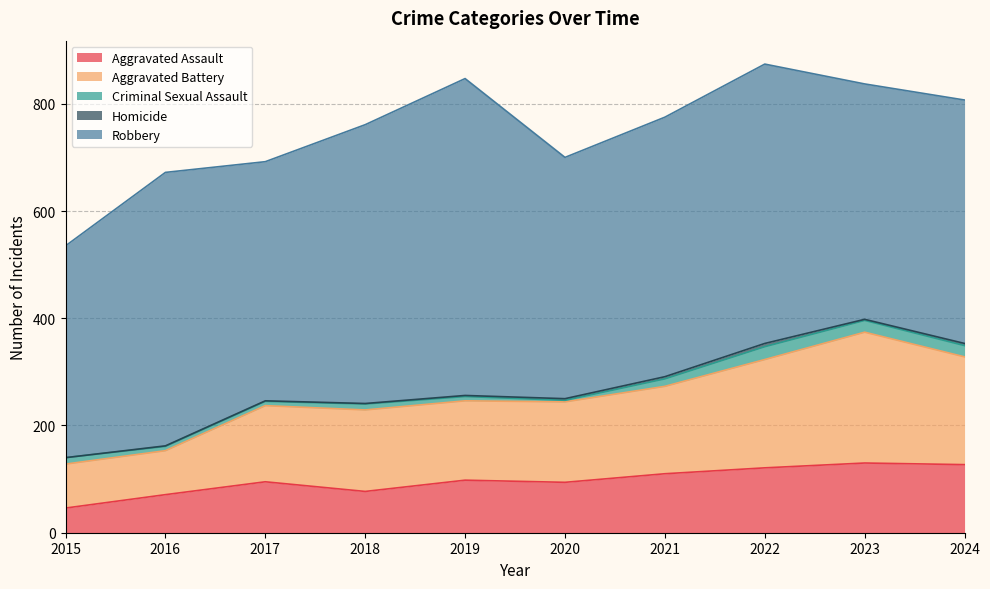

At which category does Aggravated Battery reach its first local valley?

2019